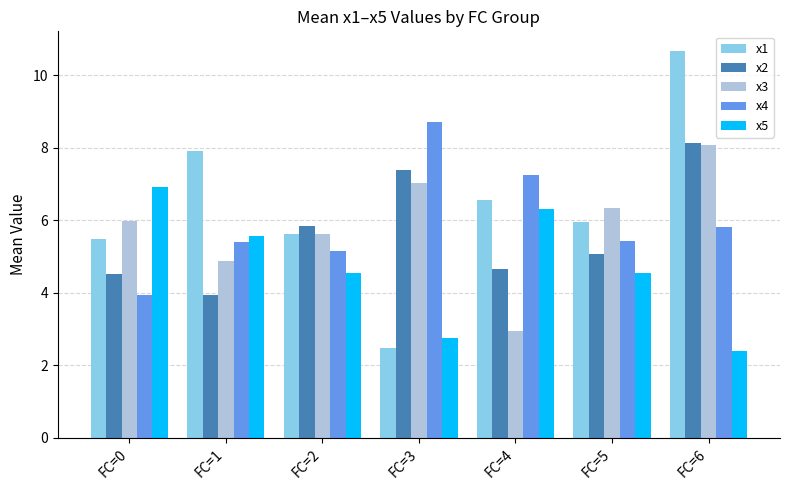

Reading right to left, what are all the values shown in this chart?

x1: 10.7	6.0	6.6	2.5	5.6	7.9	5.5
x2: 8.1	5.1	4.7	7.4	5.8	3.9	4.5
x3: 8.1	6.3	2.9	7.0	5.6	4.9	6.0
x4: 5.8	5.4	7.3	8.7	5.2	5.4	3.9
x5: 2.4	4.5	6.3	2.8	4.5	5.6	6.9